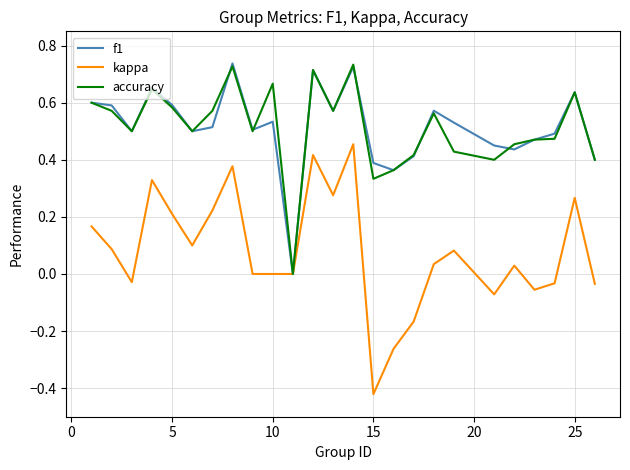

Which series has the widest spread of values?

kappa